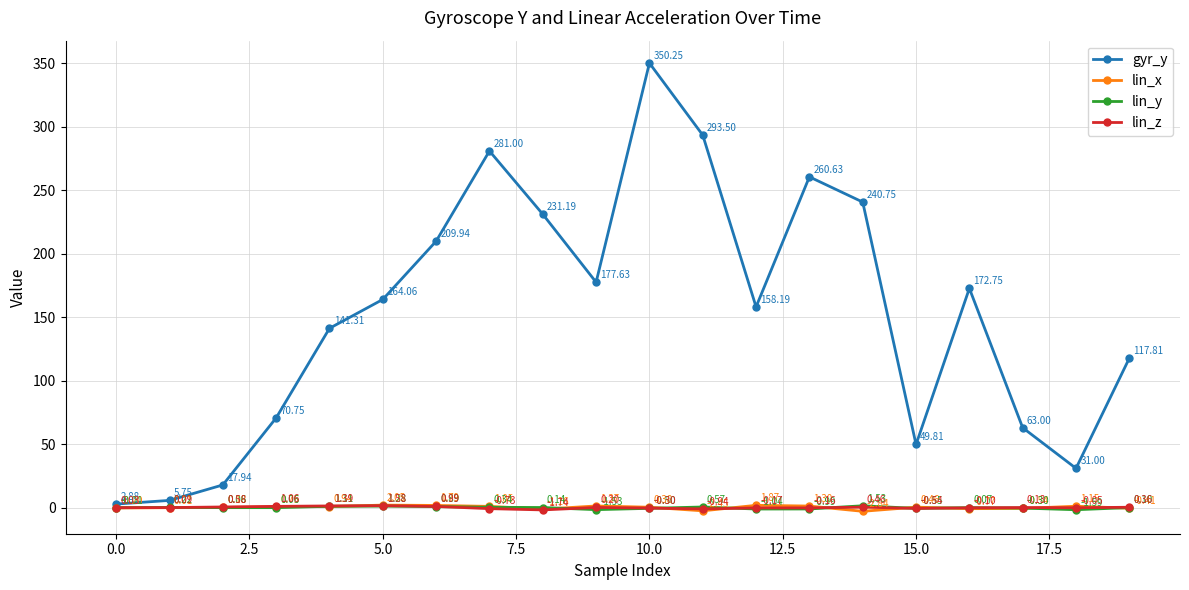

Which series has the largest range (max minus min)?

gyr_y